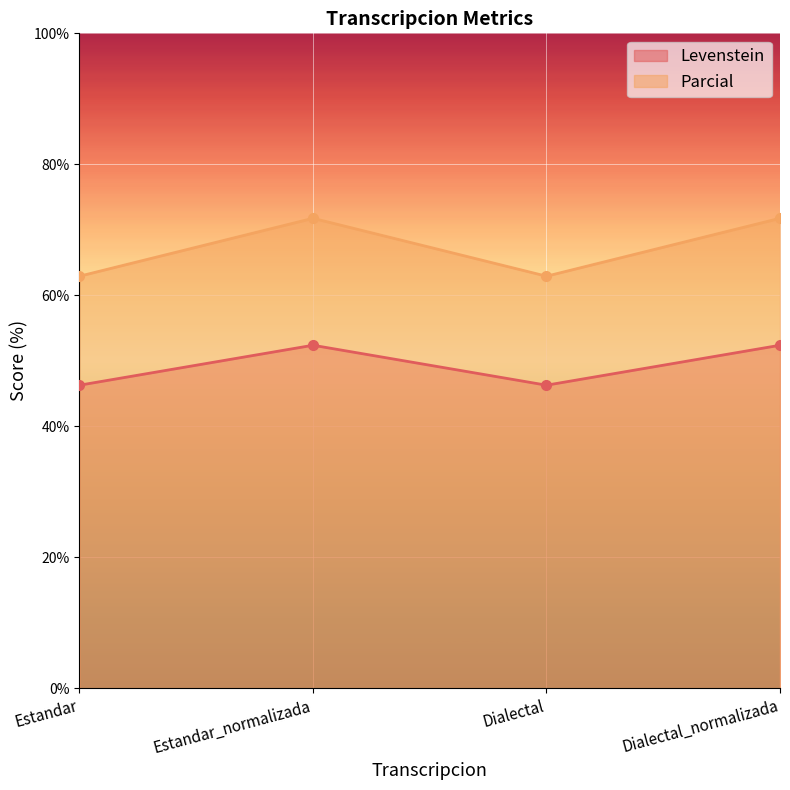

What is the label of the 3rd point from the right?

Estandar_normalizada